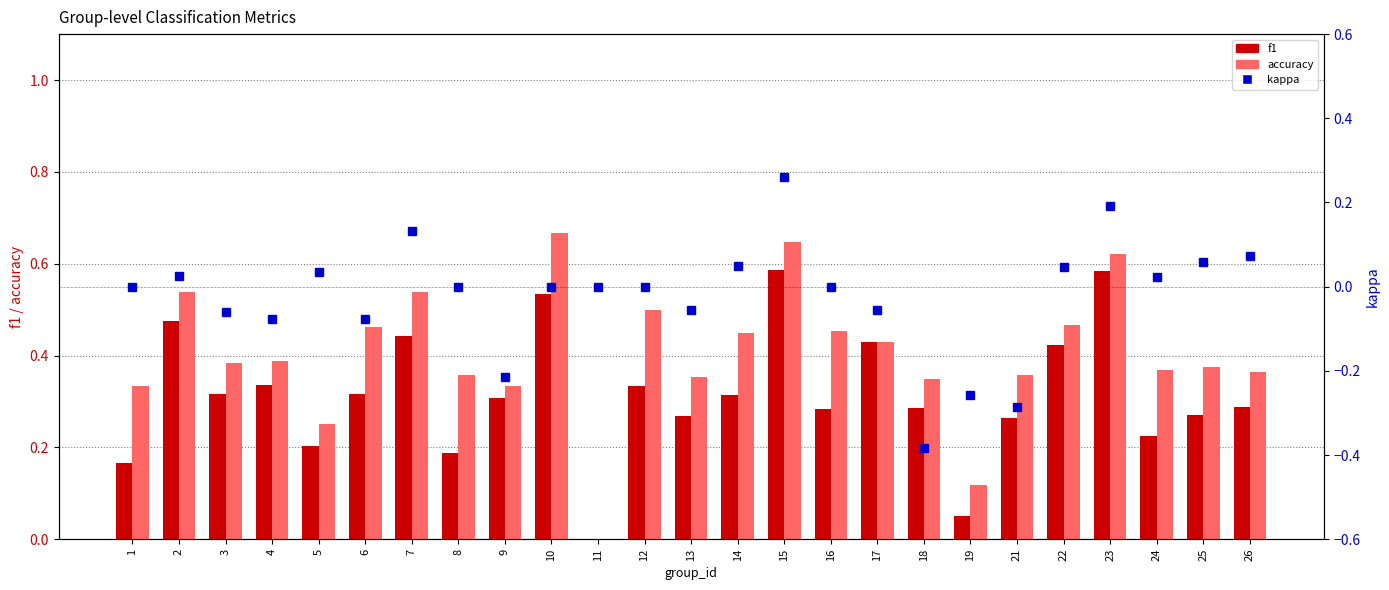

The value of accuracy at 3 is 0.4. True or false?

True